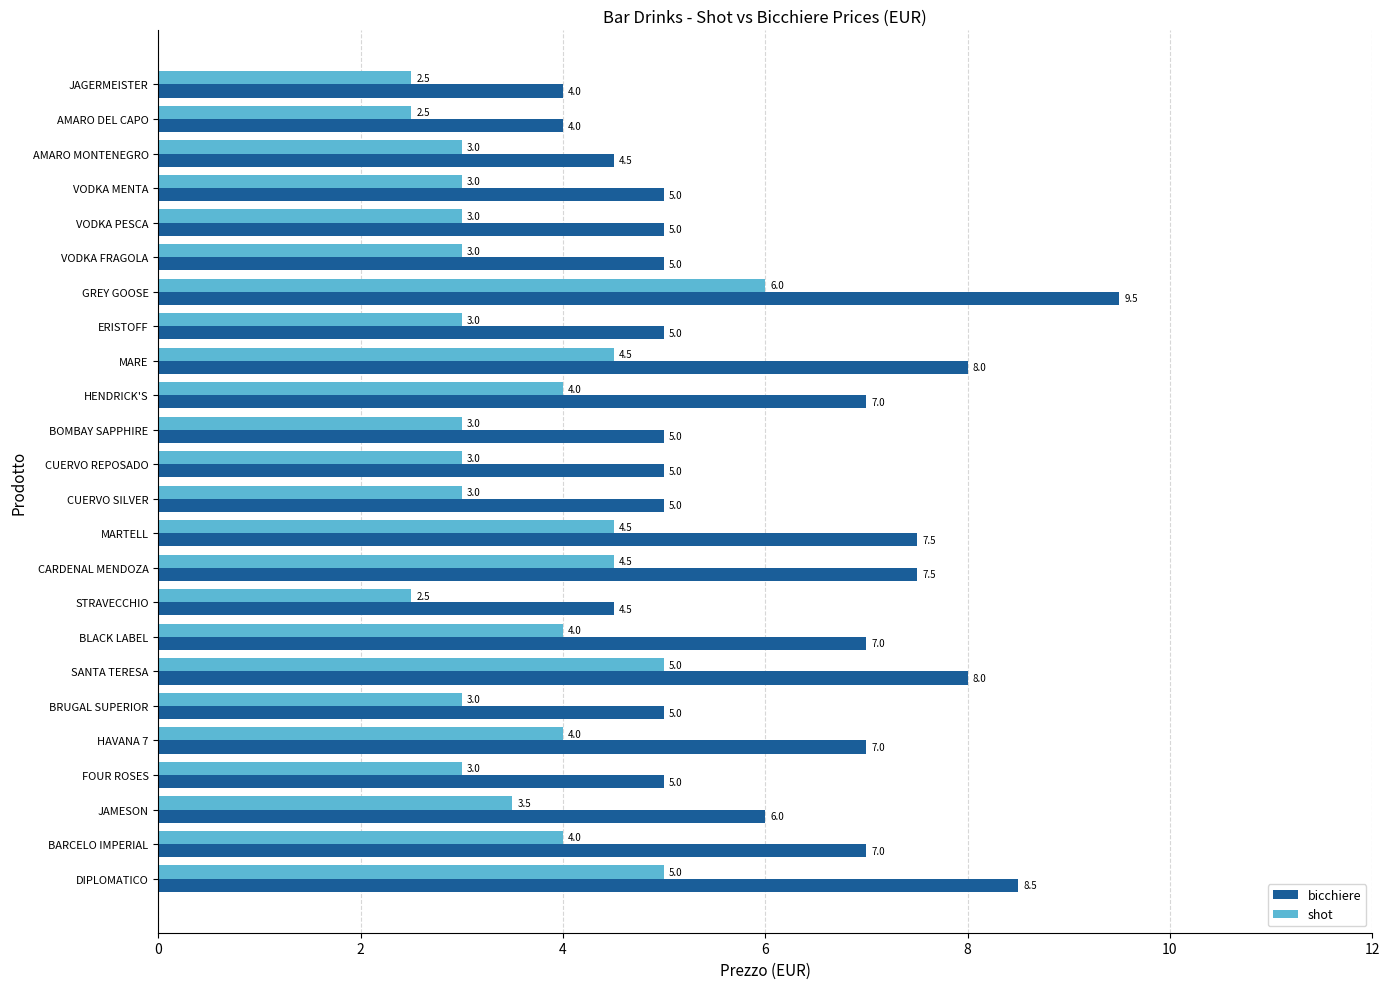

Which series has the largest total across all categories?

bicchiere